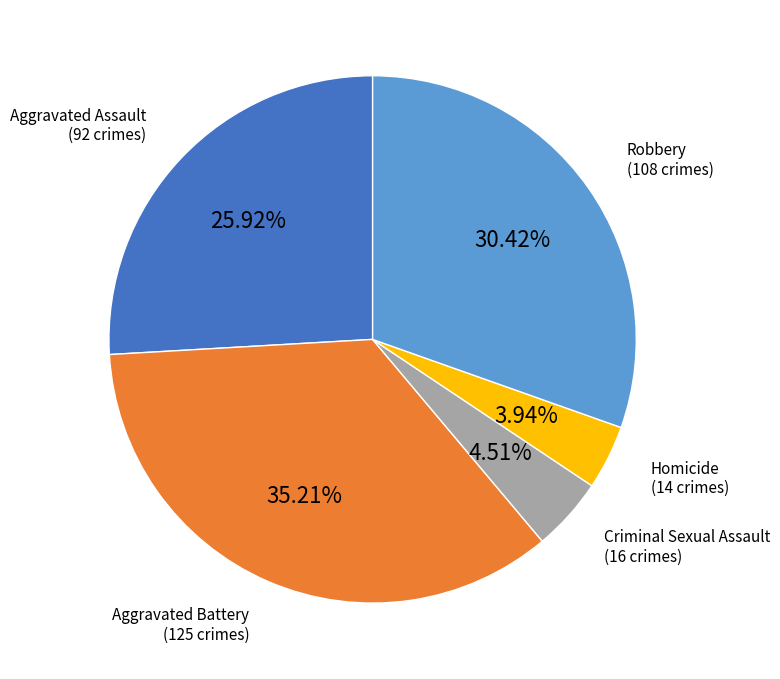

Count the number of slices in the pie.

5